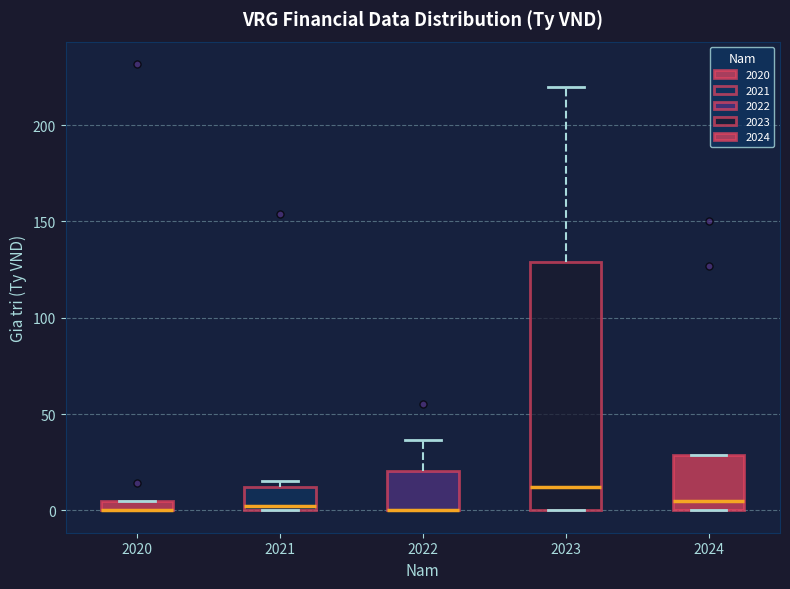

Where is the lower edge of the box at x = 2023 on the y-axis? The values are not printed on the chart, so give them approximately, as read against the axis.

0